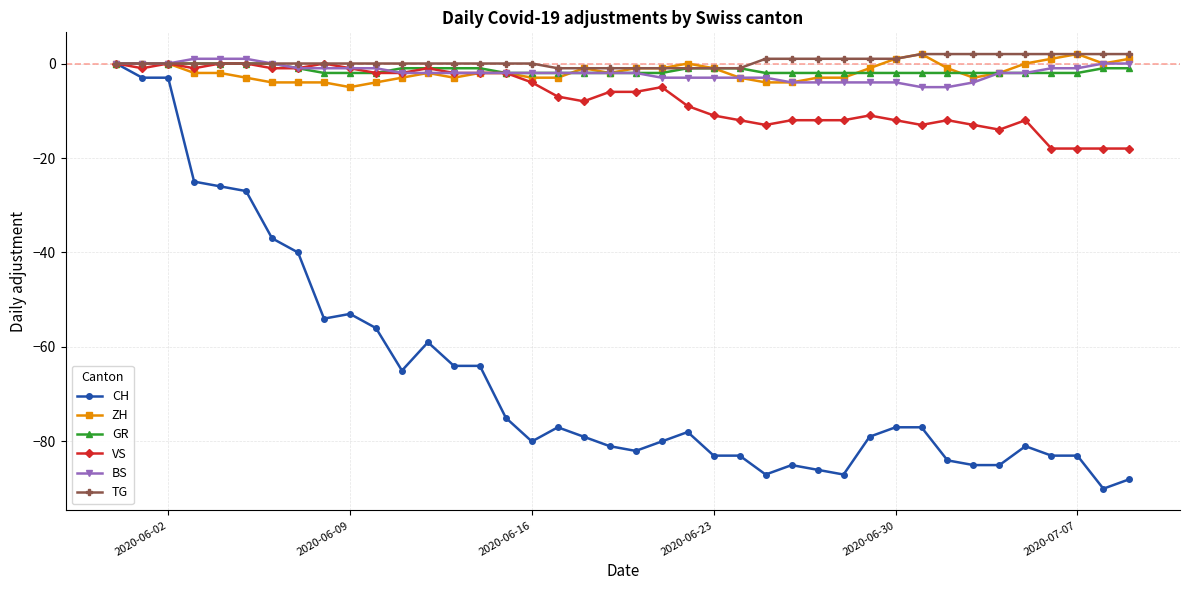

What is the value of the ZH point at the 12th from the left?

-3